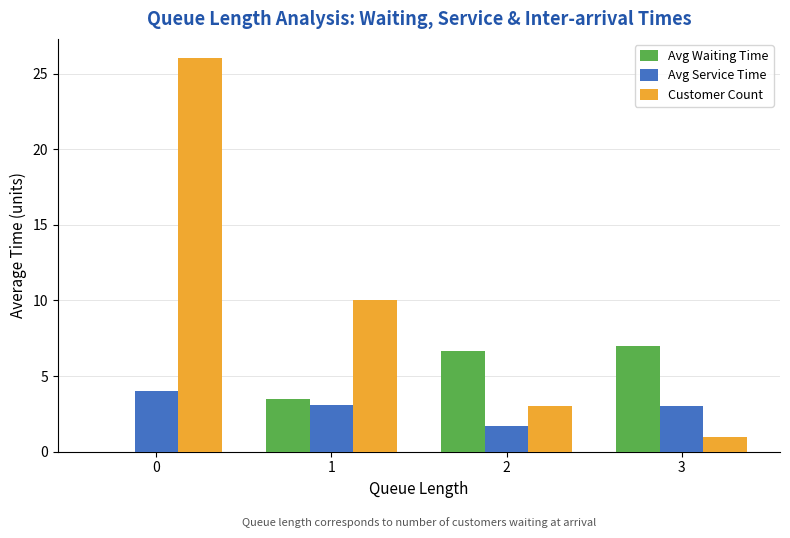

The Avg Service Time series shows 2.0 at 1. True or false?

False